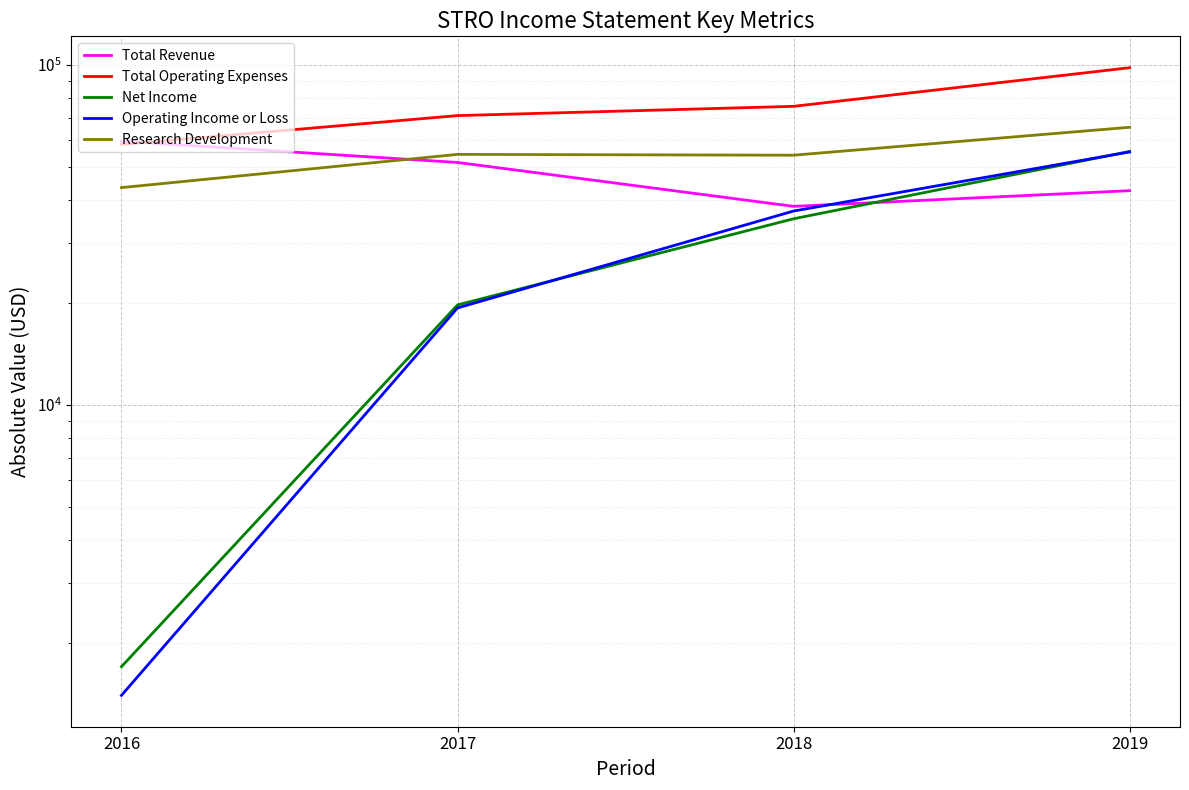

Reading left to right, transcribe all the data shown in this chart.

Total Revenue: 2016=59700	2017=51700	2018=38400	2019=42700
Total Operating Expenses: 2016=58400	2017=71000	2018=75600	2019=98200
Net Income: 2016=1700	2017=19700	2018=35300	2019=55700
Operating Income or Loss: 2016=1400	2017=19300	2018=37200	2019=55500
Research Development: 2016=43600	2017=54600	2018=54300	2019=65600